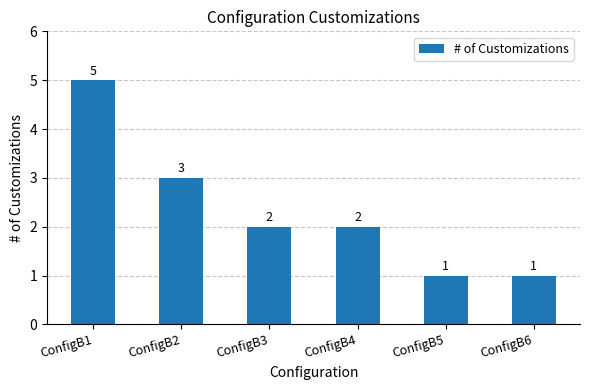

How many values are between 1 and 3?

5